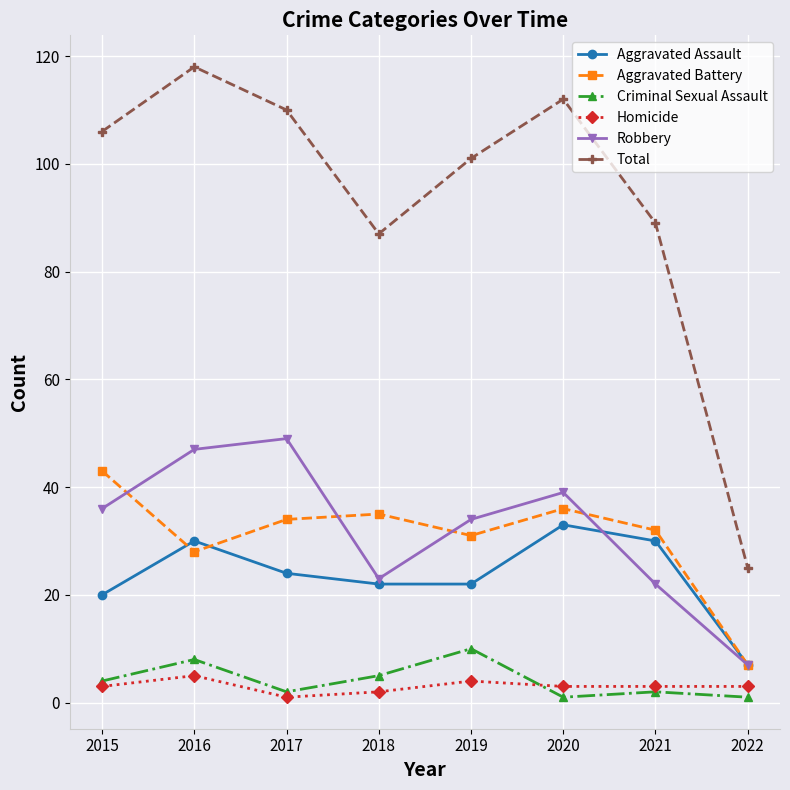

What is the total value across all series at 2017?

220